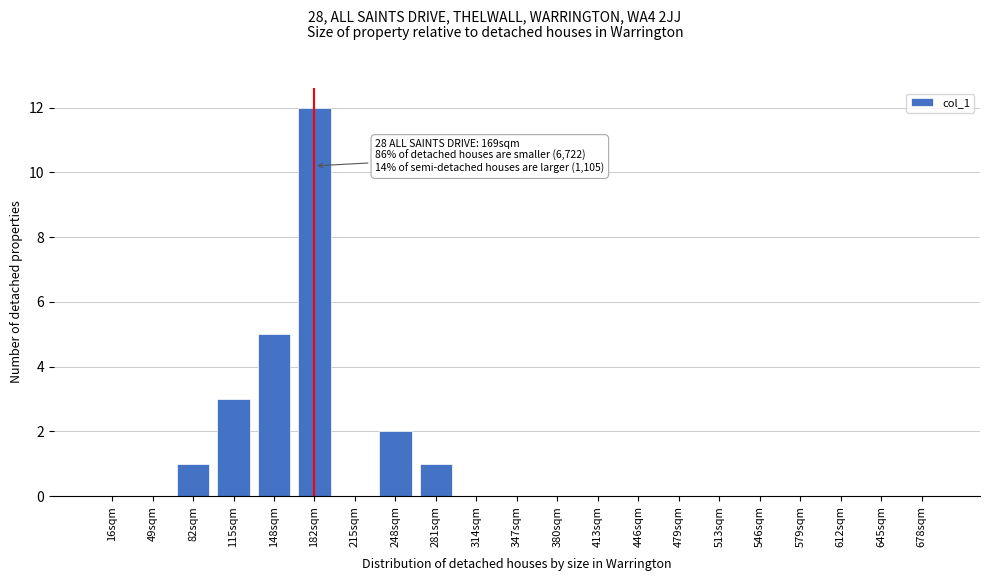

Reading left to right, list all the values displayed in this chart.

16sqm=0	49sqm=0	82sqm=1	115sqm=3	148sqm=5	182sqm=12	215sqm=0	248sqm=2	281sqm=1	314sqm=0	347sqm=0	380sqm=0	413sqm=0	446sqm=0	479sqm=0	513sqm=0	546sqm=0	579sqm=0	612sqm=0	645sqm=0	678sqm=0